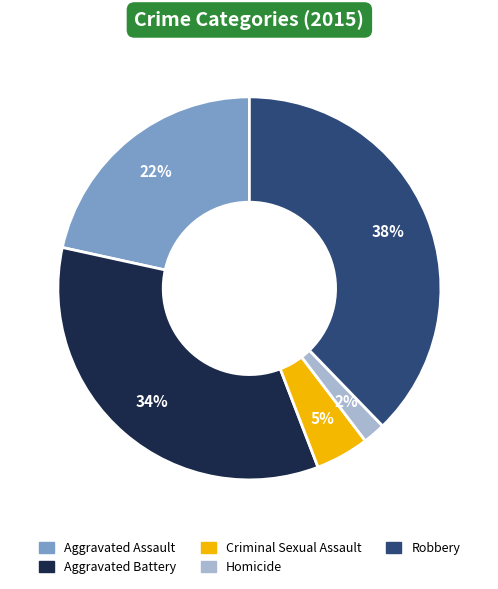

What is the smallest slice in the pie chart?

Homicide